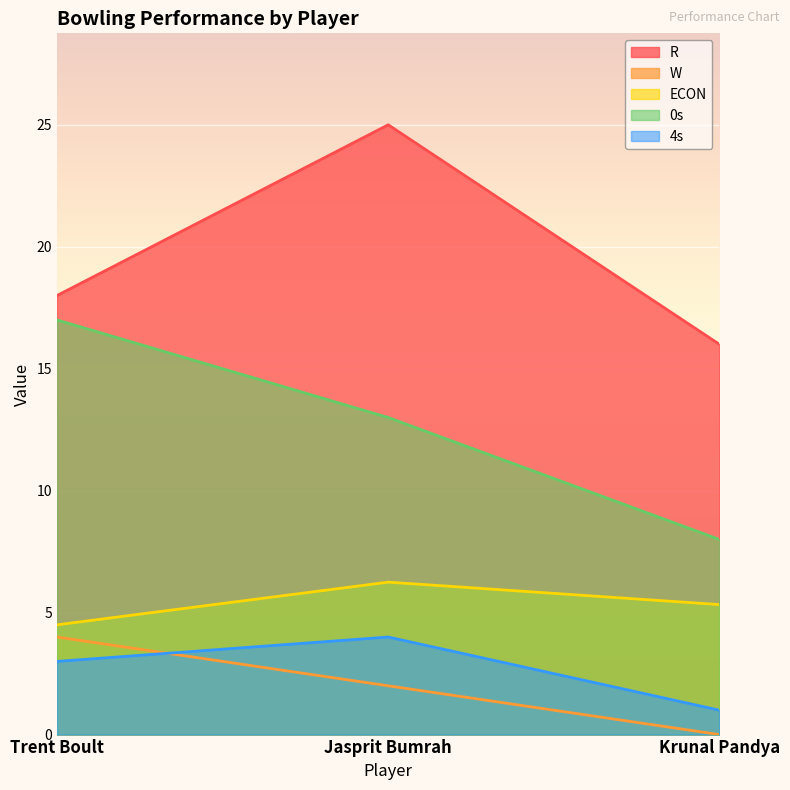

What is the total value across all series at Jasprit Bumrah?

50.2